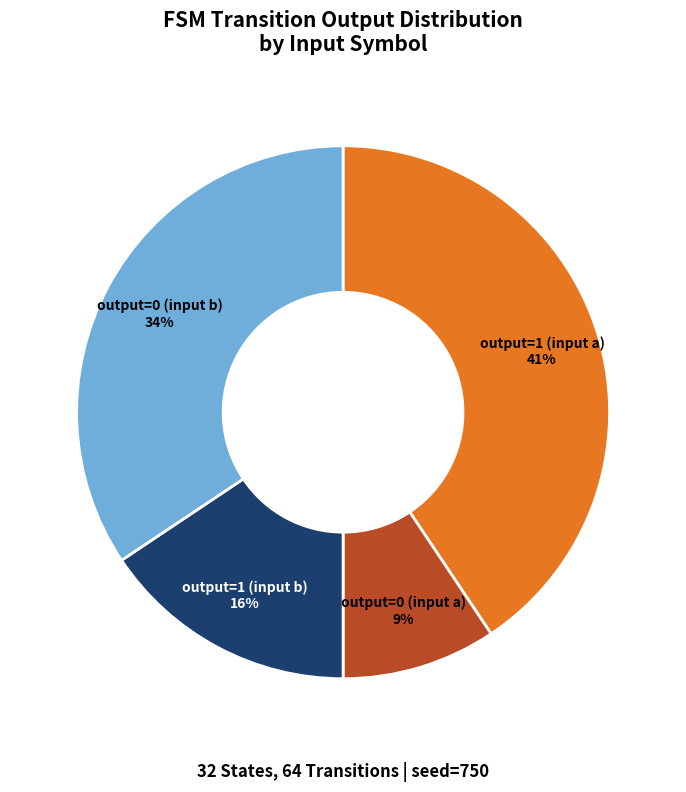

Does any single category account for the majority?

No